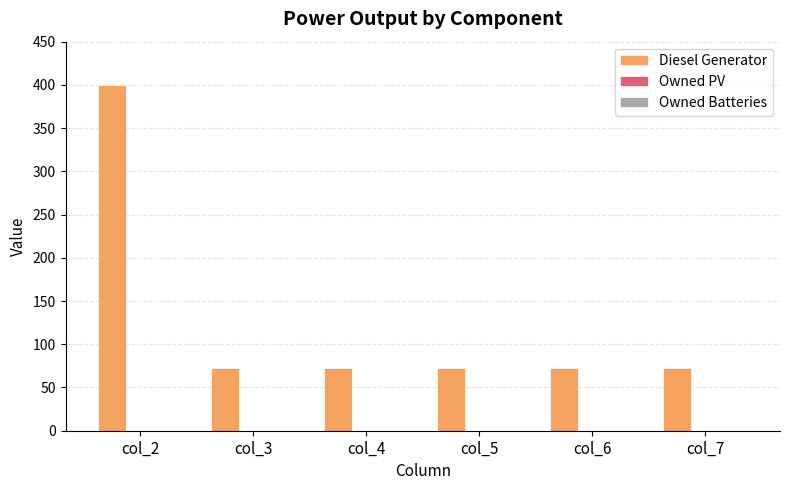

What is the sum of all values?

760